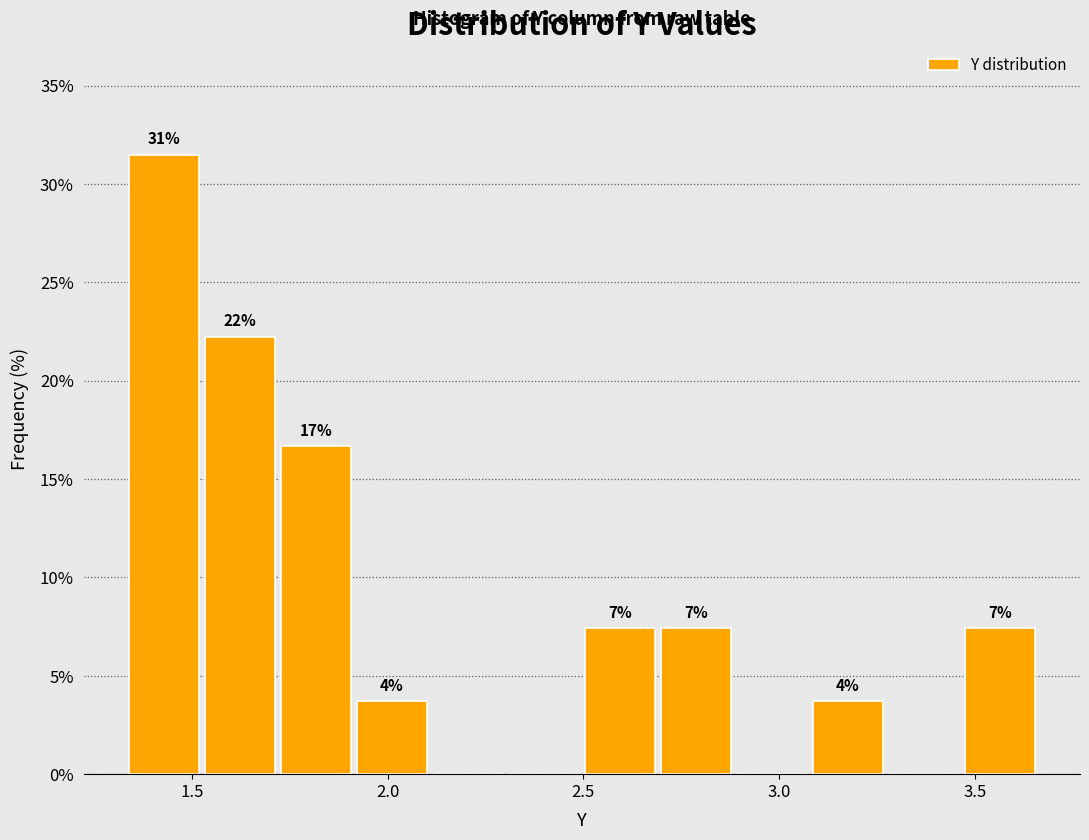

Read against the x-axis, roughly where is the centre of the tallest bar?

1.45